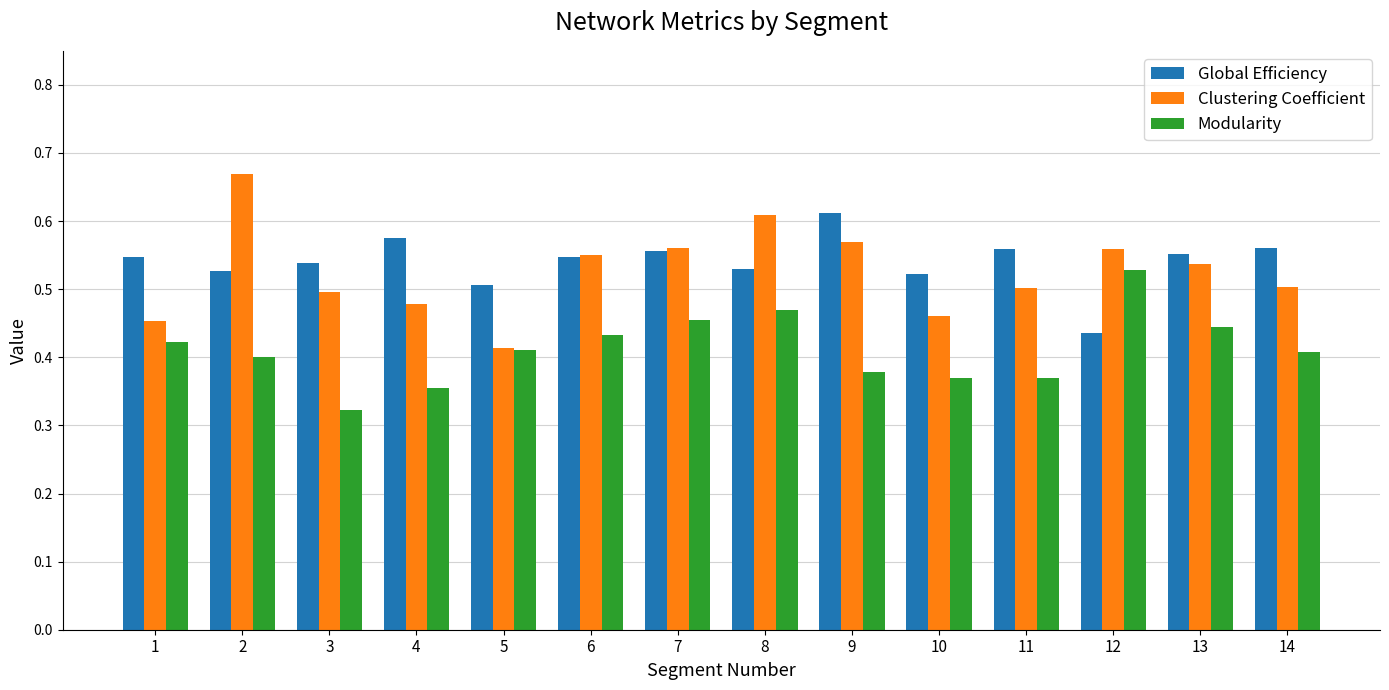

Does the chart contain stacked bars?

No